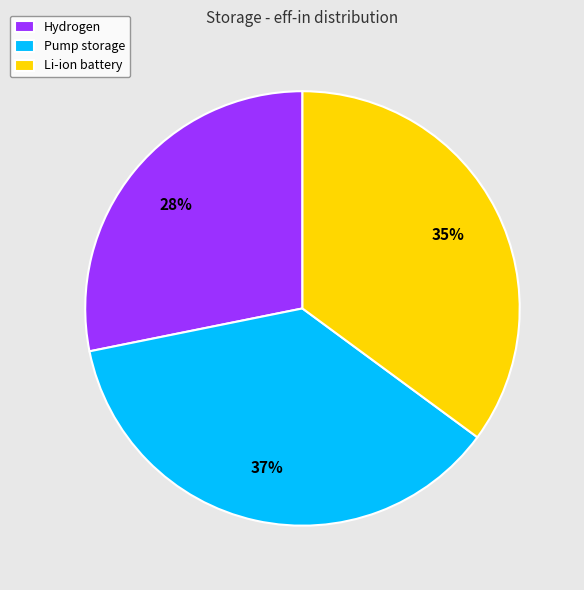

True or false: Pump storage accounts for 37% of the total.

True